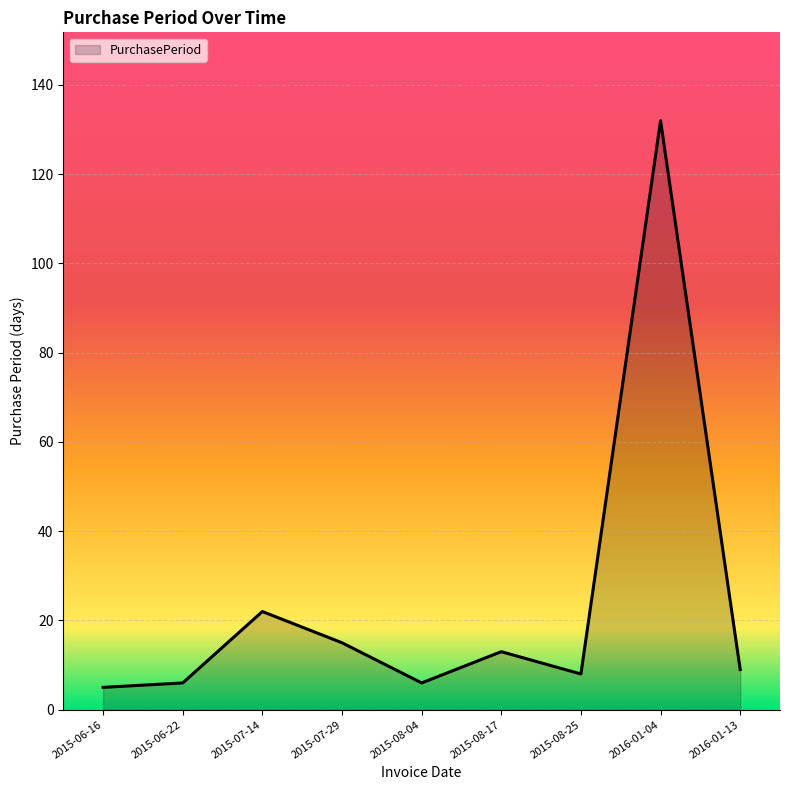

What is the difference between the maximum and minimum values?

127